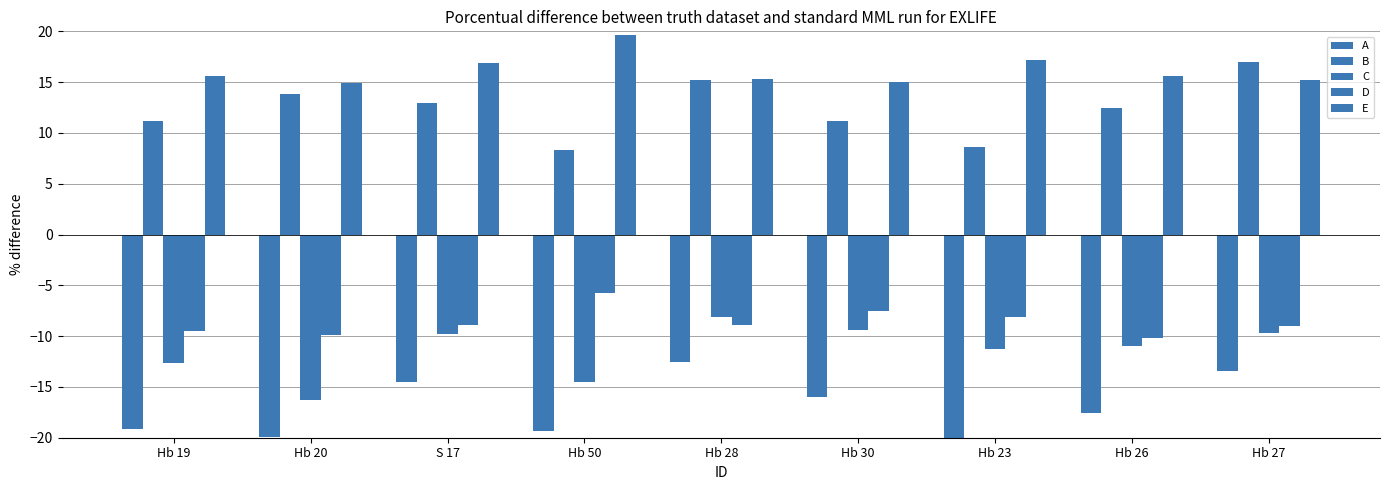

True or false: E has a value of 14.9 at Hb 20.

True